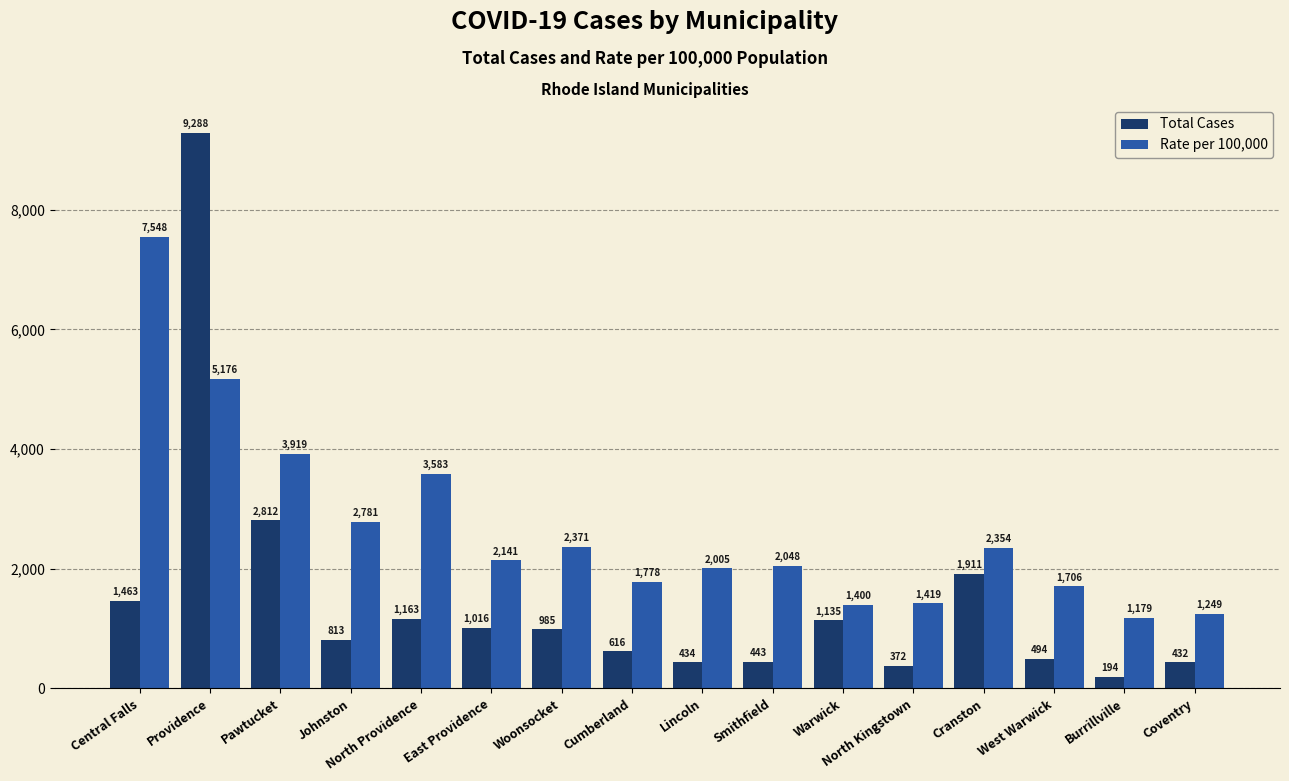

What is the label of the 1st bar from the left?

Central Falls